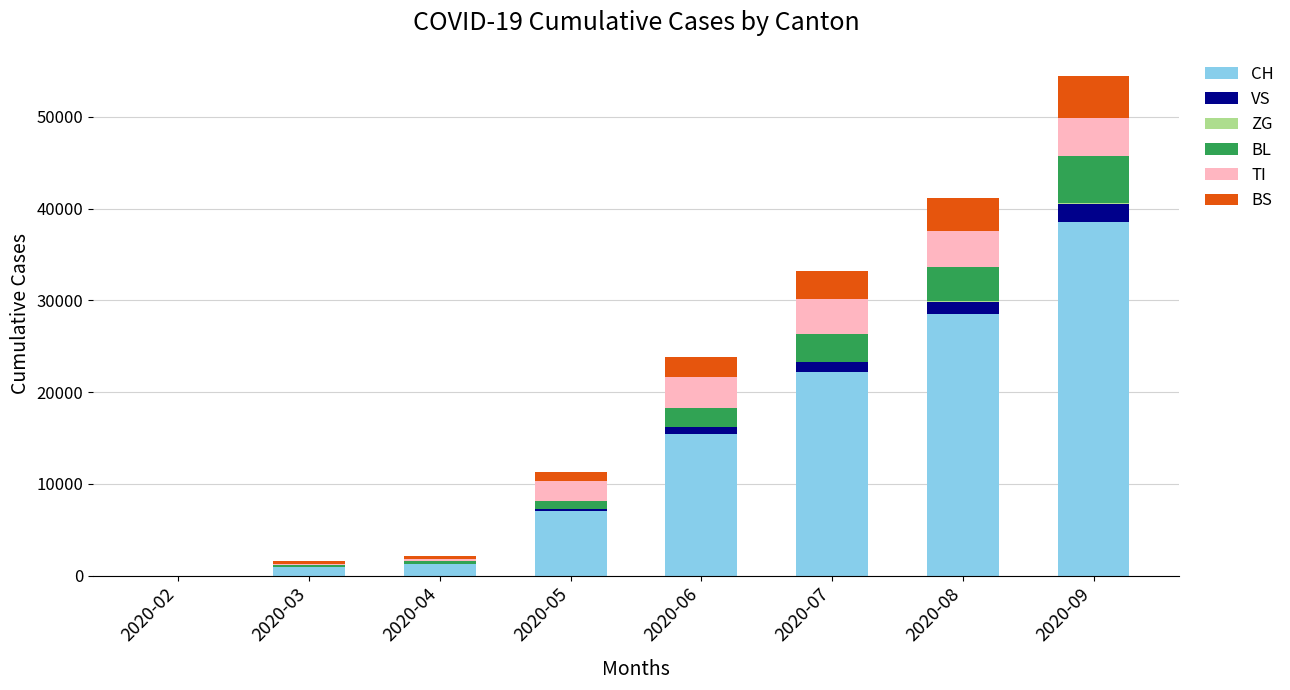

At which category is the sum across all series the highest?

2020-09